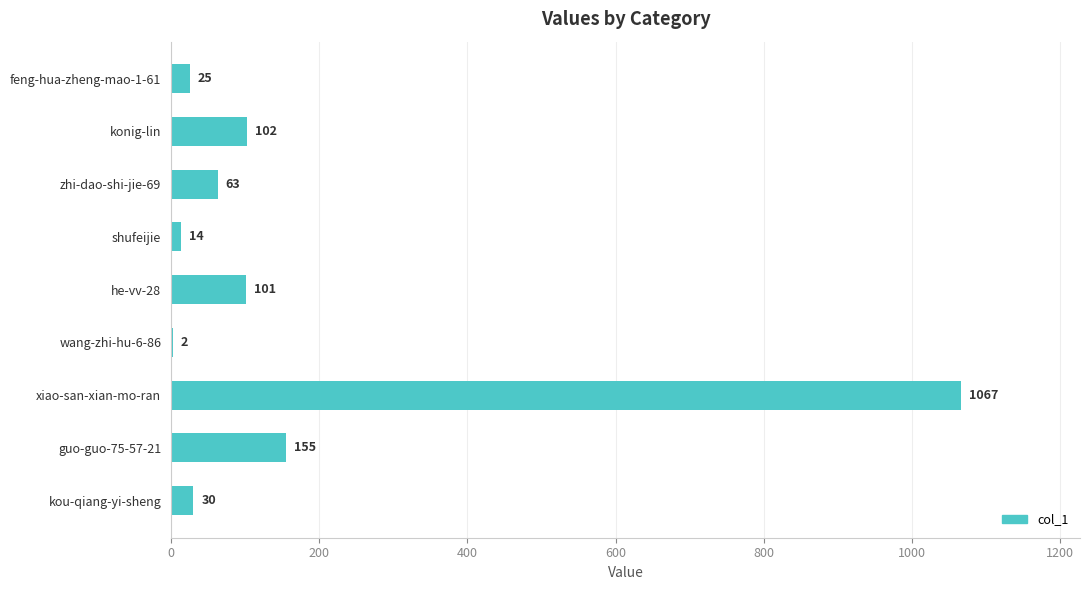

Reading top to bottom, transcribe all the data shown in this chart.

feng-hua-zheng-mao-1-61=25	konig-lin=102	zhi-dao-shi-jie-69=63	shufeijie=14	he-vv-28=101	wang-zhi-hu-6-86=2	xiao-san-xian-mo-ran=1067	guo-guo-75-57-21=155	kou-qiang-yi-sheng=30